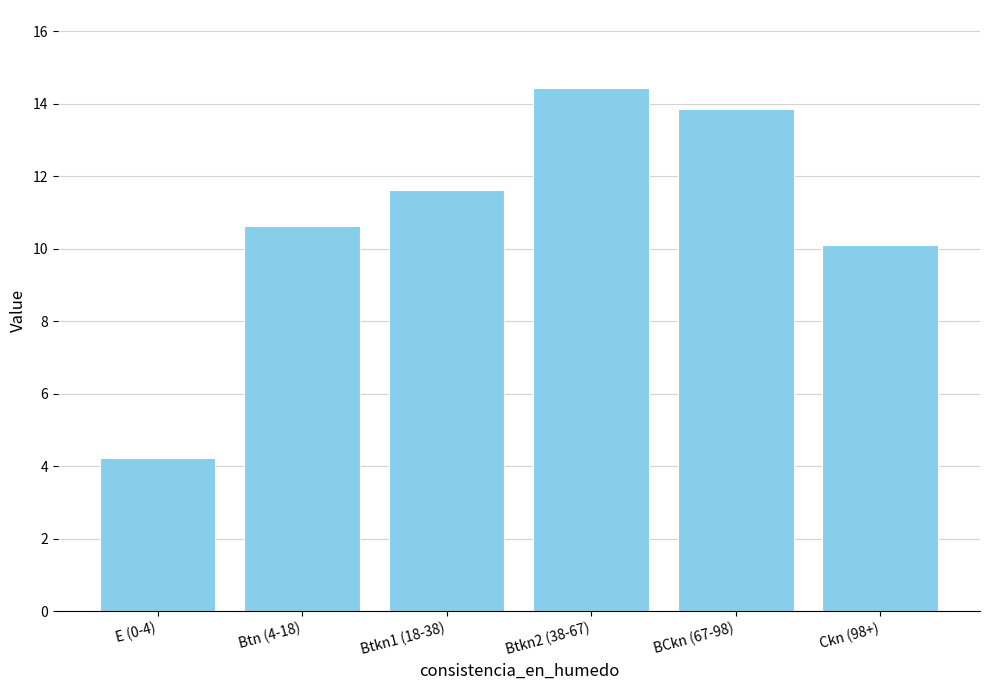

Which has a higher value, Btn (4-18) or Btkn1 (18-38)?

Btkn1 (18-38)